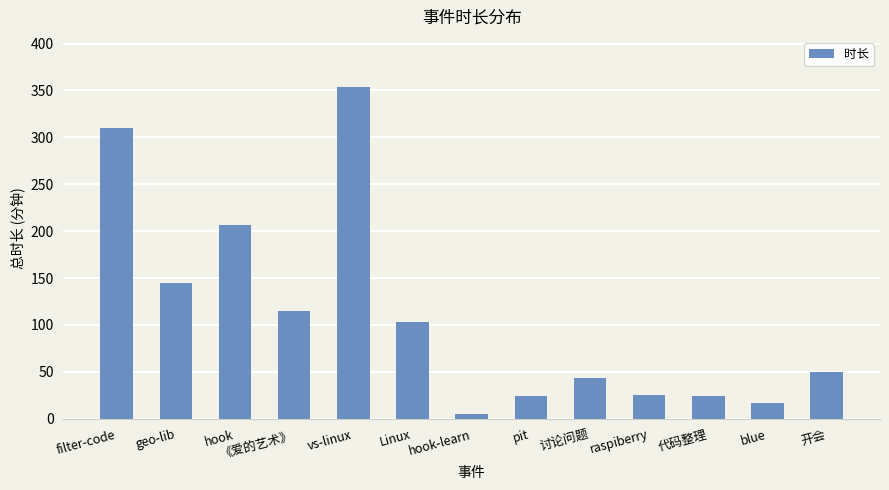

Between 讨论问题 and hook-learn, which is larger?

讨论问题